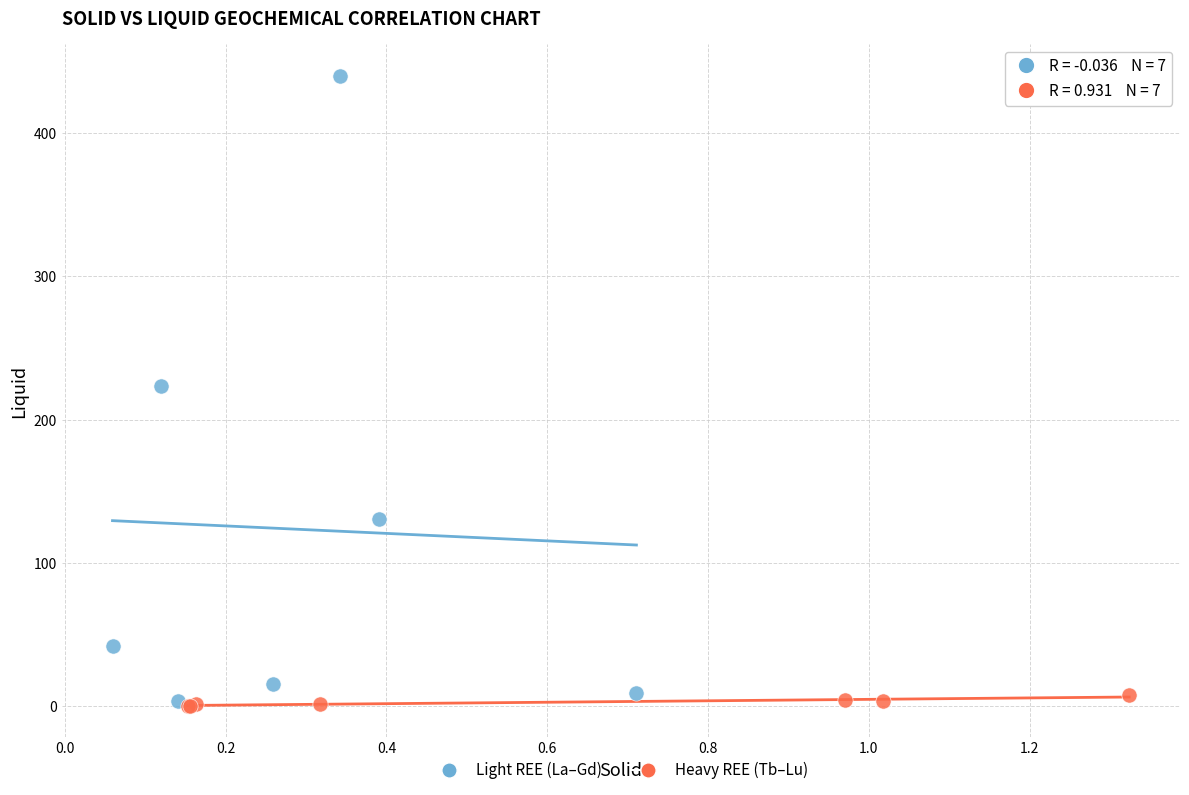

Which series has the largest Y range (max minus min)?

Light REE (La–Gd)